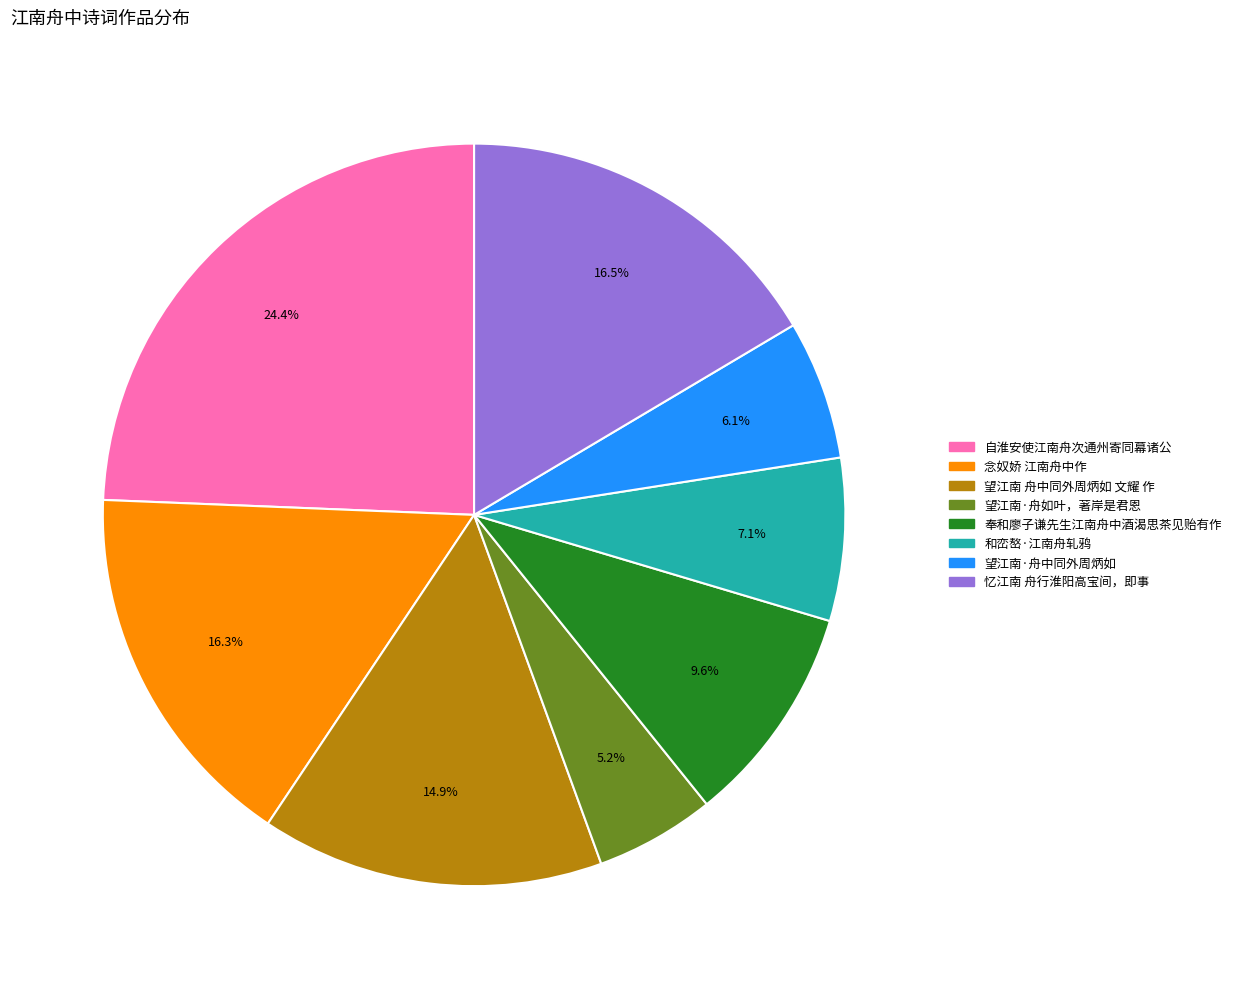

What portion of the pie excludes 和峦嶅·江南舟轧鸦?

92.9%